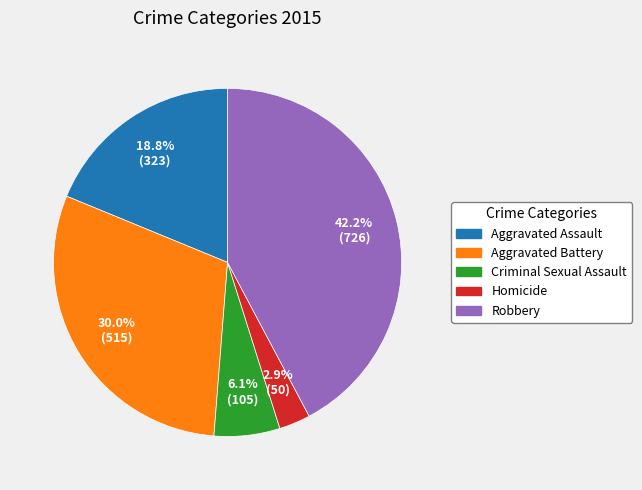

Is the sum of Aggravated Battery and Homicide greater than half?

No